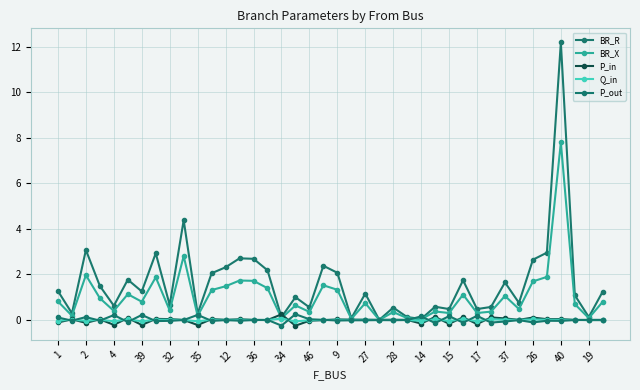

Does the chart have visible grid lines?

Yes